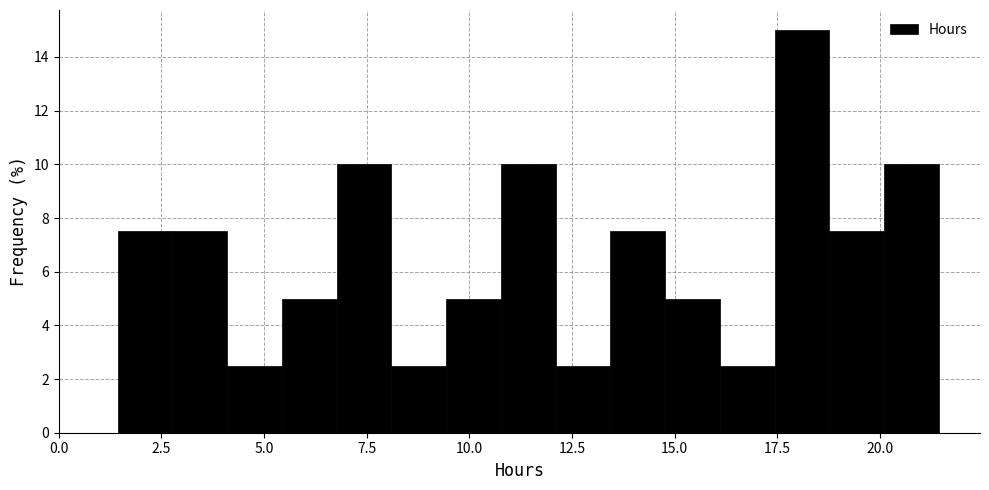

Around what value on the x-axis is the tallest bar? Give the approximate position of its centre, as read against the axis.

18.0